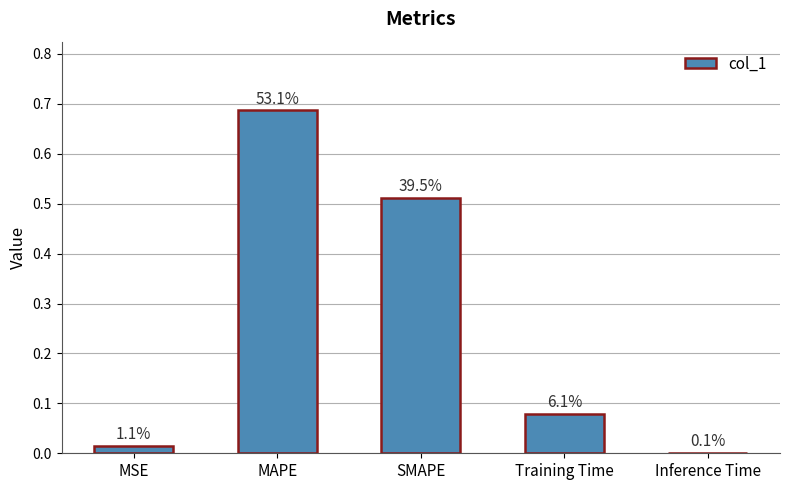

What is the sum of the values at SMAPE and MSE?

0.5